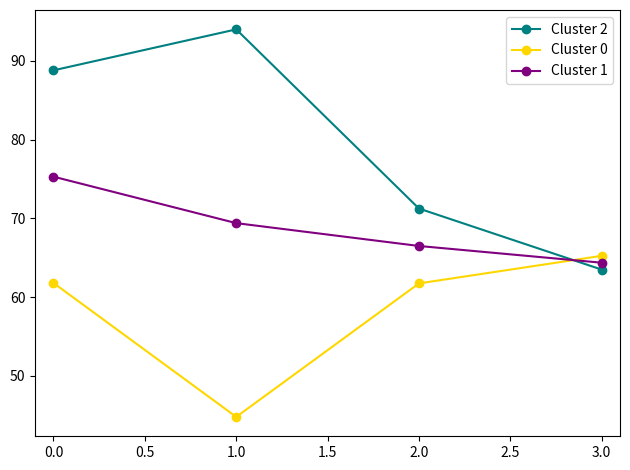

Is it true that Cluster 1 equals 117.1 at 0.0?

False